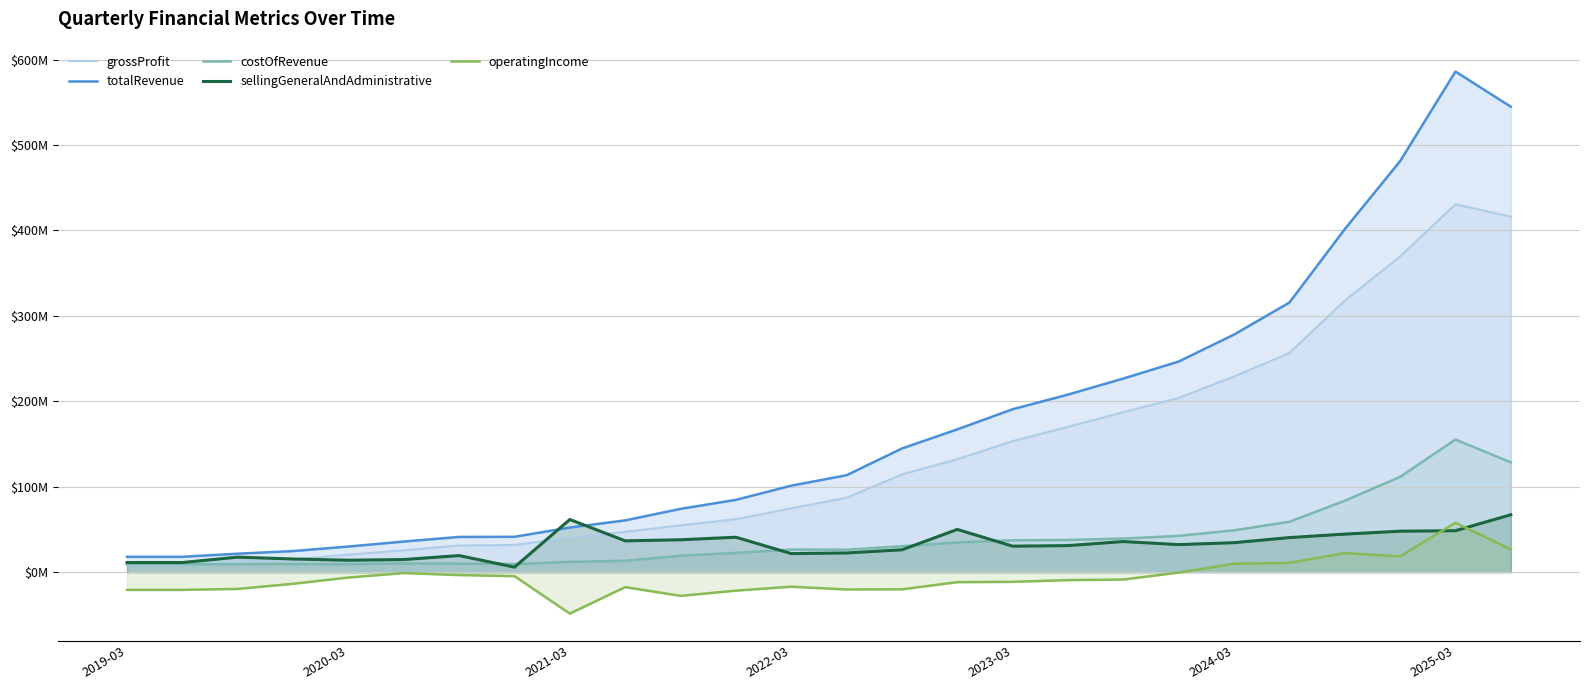

Is the value of sellingGeneralAndAdministrative at 11 greater than the value of operatingIncome at 8?

Yes